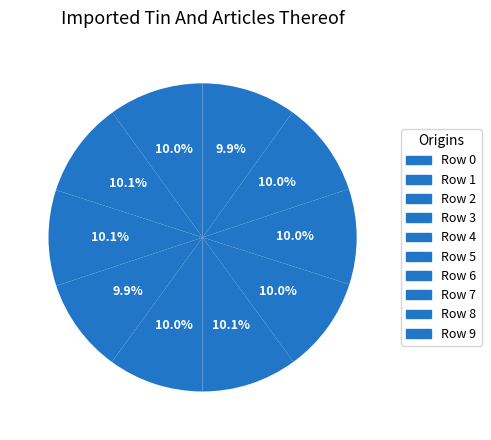

Is there any slice that represents more than half of the pie?

No